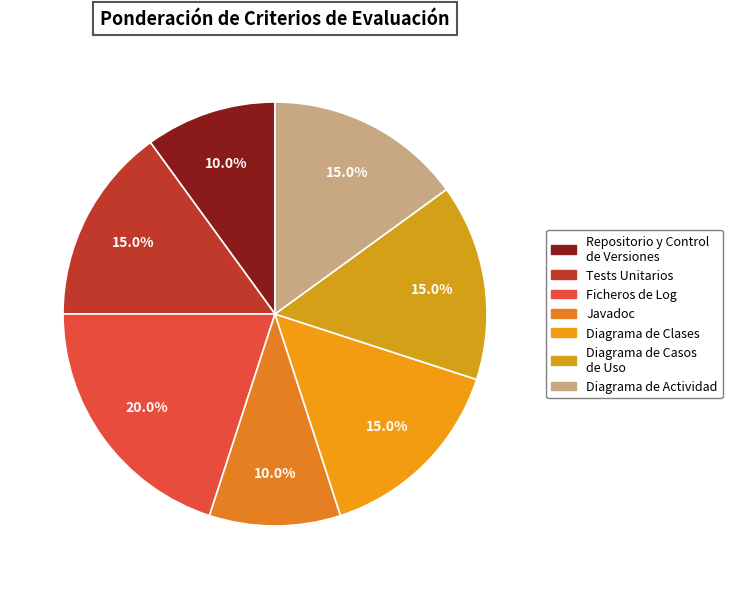

What is the total percentage of Diagrama de Clases and Javadoc?

25.0%